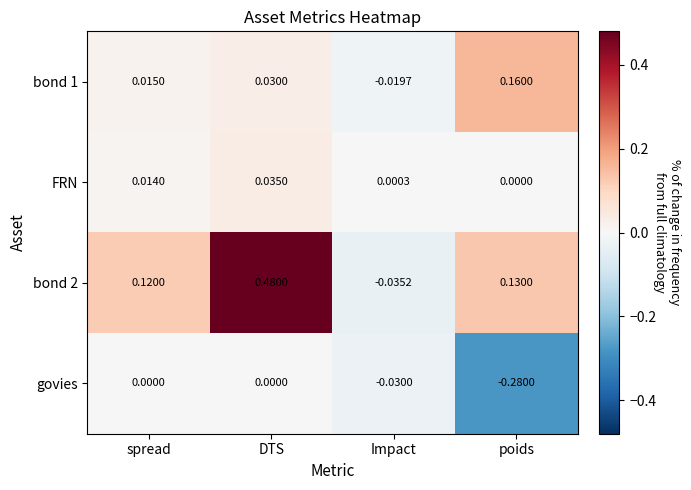

Where does the bond 1 series first go above 0?

spread